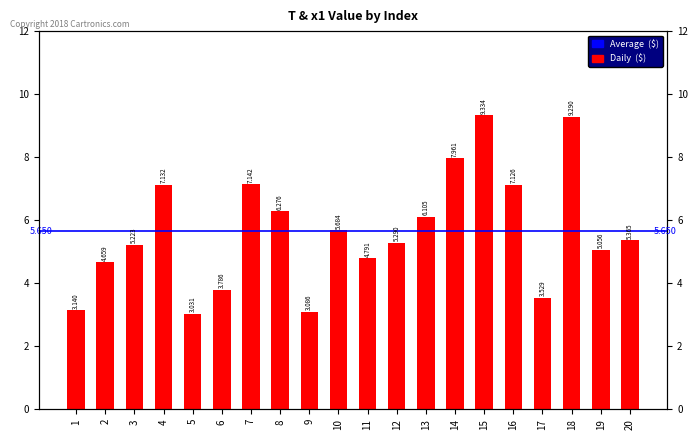

What is the smallest value displayed?

3.0